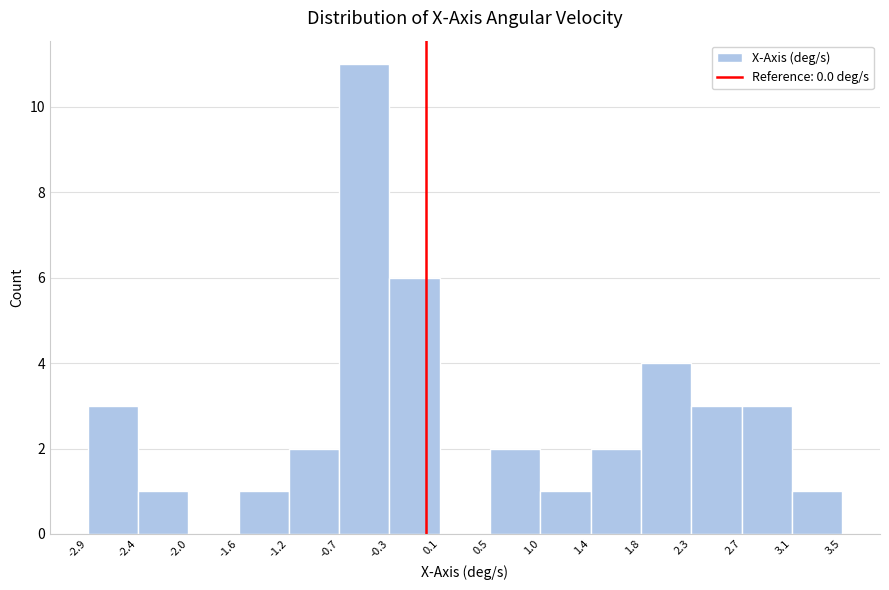

Which range on the x-axis has the tallest bar?

-0.7 to -0.3